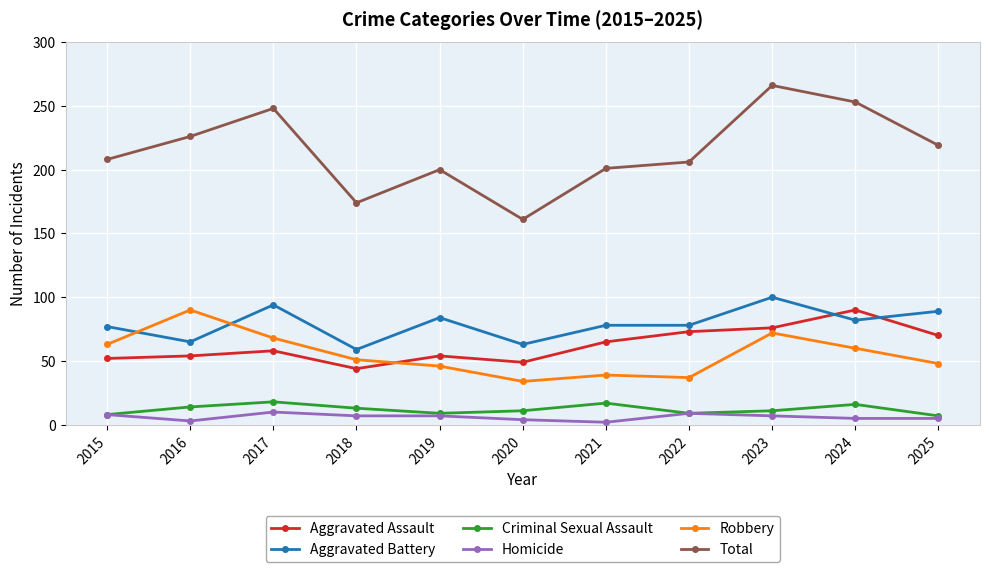

What are all the series names shown in the legend?

Aggravated Assault, Aggravated Battery, Criminal Sexual Assault, Homicide, Robbery, Total